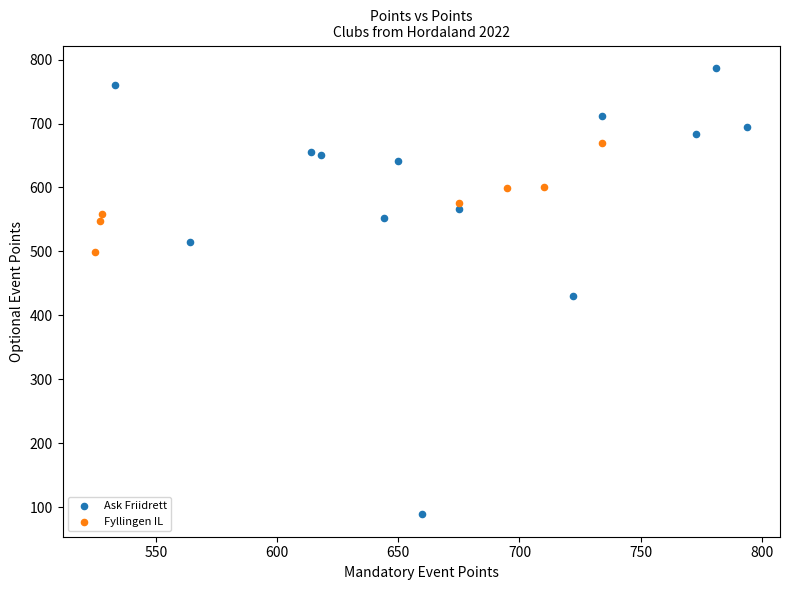

Which series reaches the minimum Y coordinate?

Ask Friidrett